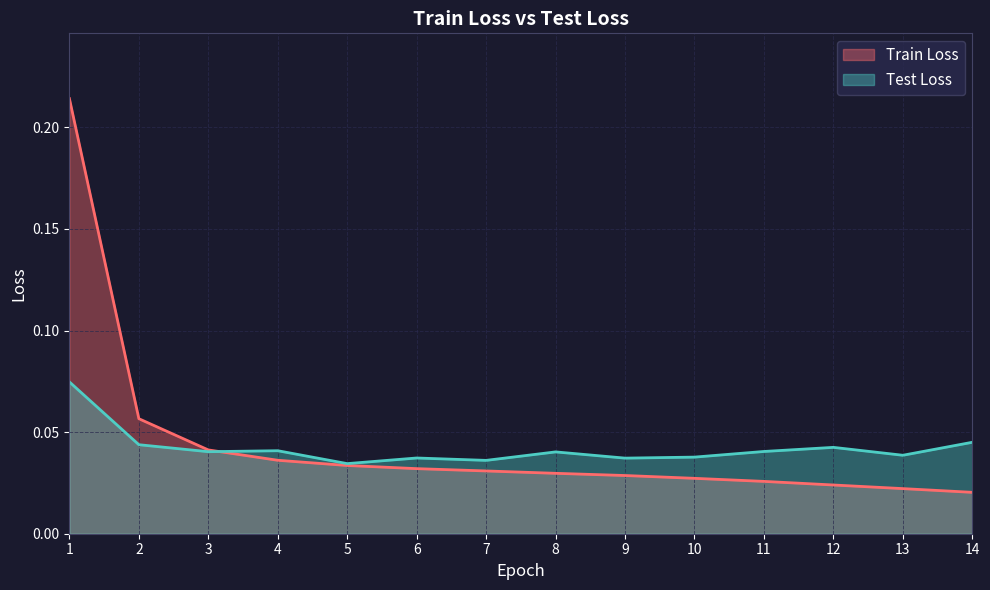

After their last crossing, which series has the higher values: Test Loss or Train Loss?

Test Loss